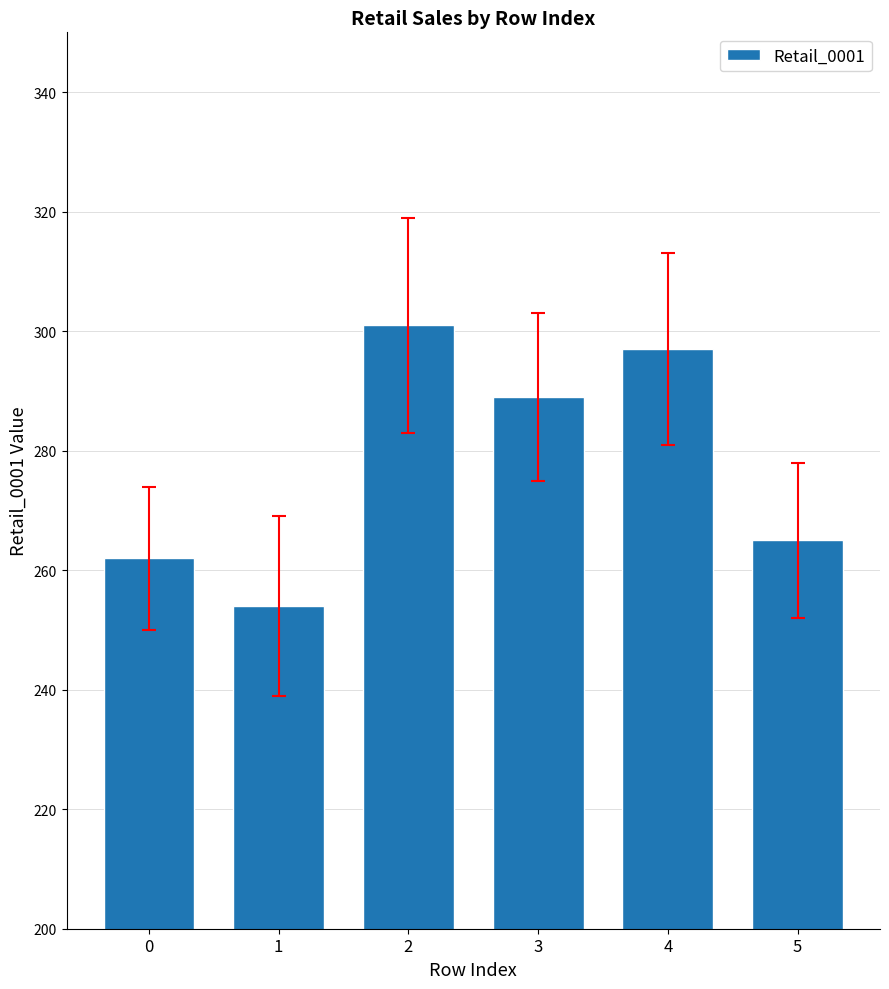

Which has a higher value, 4 or 3?

4